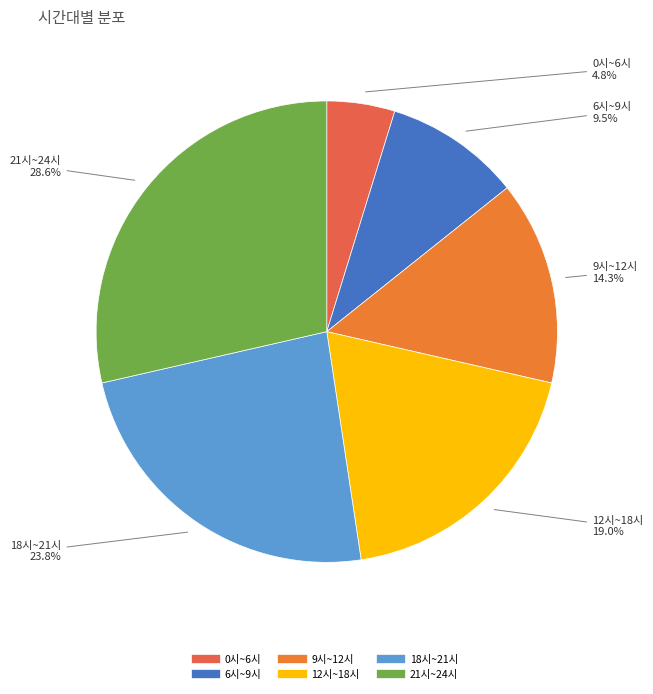

Does 12시~18시 represent more than half of the total?

No